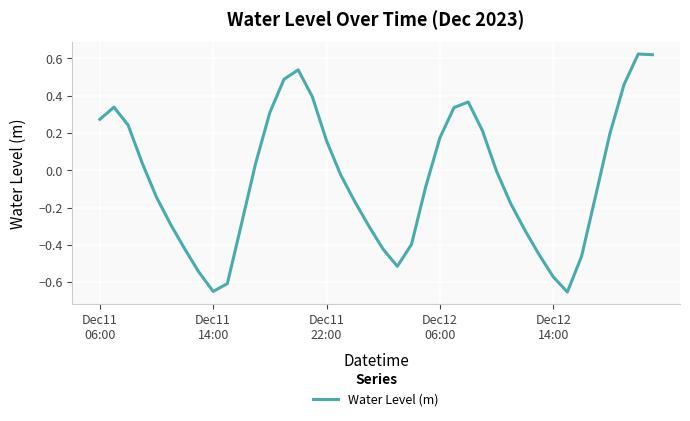

How many lines are shown in the chart?

1